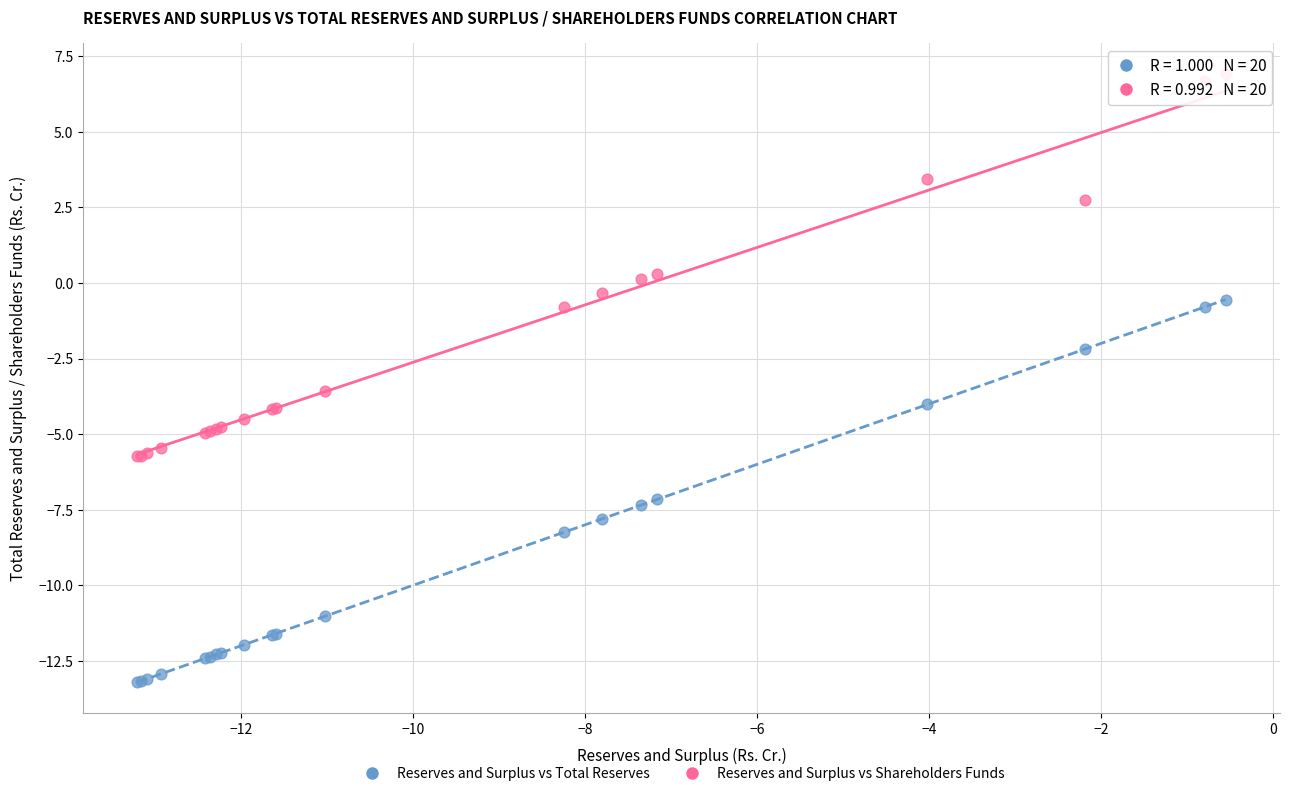

Which series contains the lowest Y value?

Reserves and Surplus vs Total Reserves